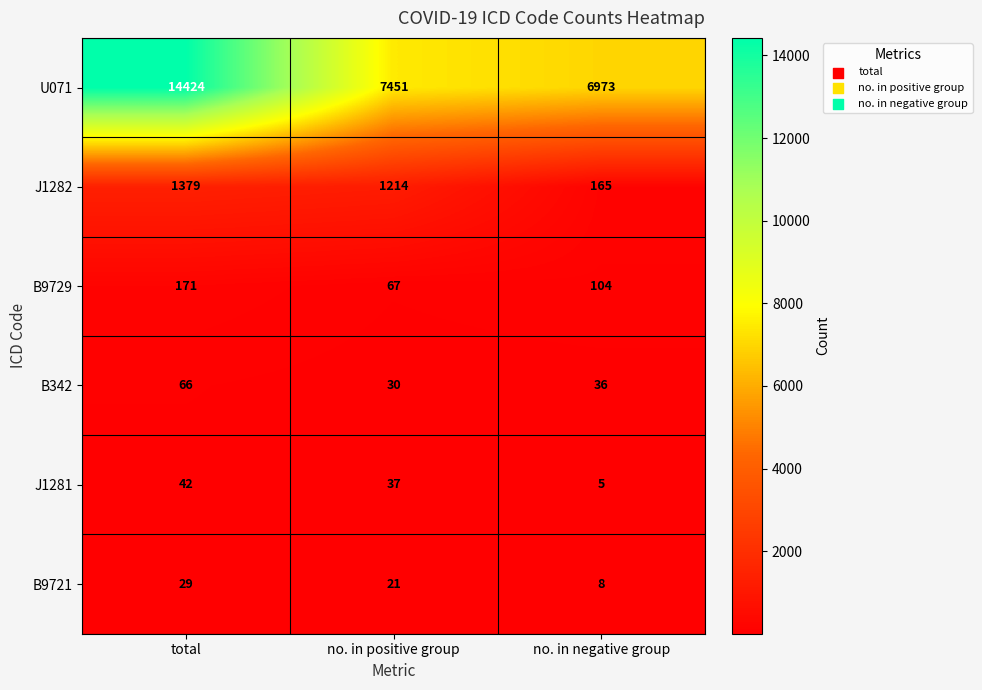

What is the sum of the B342 values at no. in positive group and total?

96